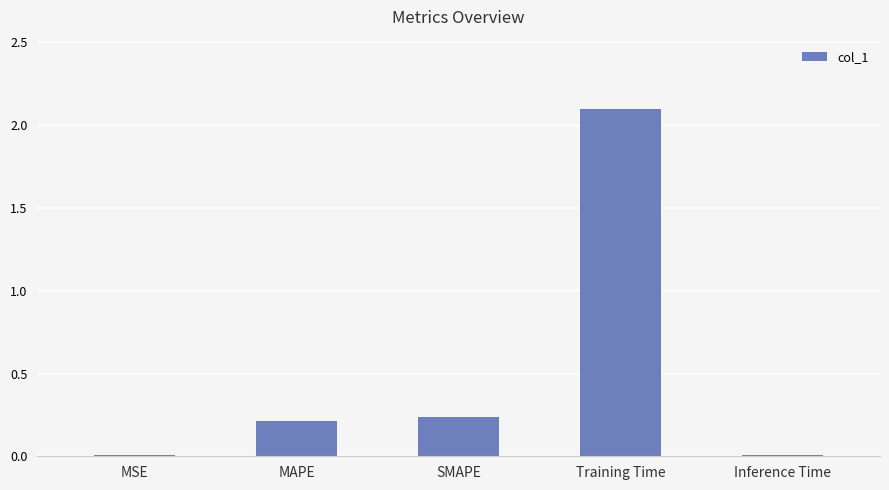

True or false: the data shows 1.0 at Training Time.

False